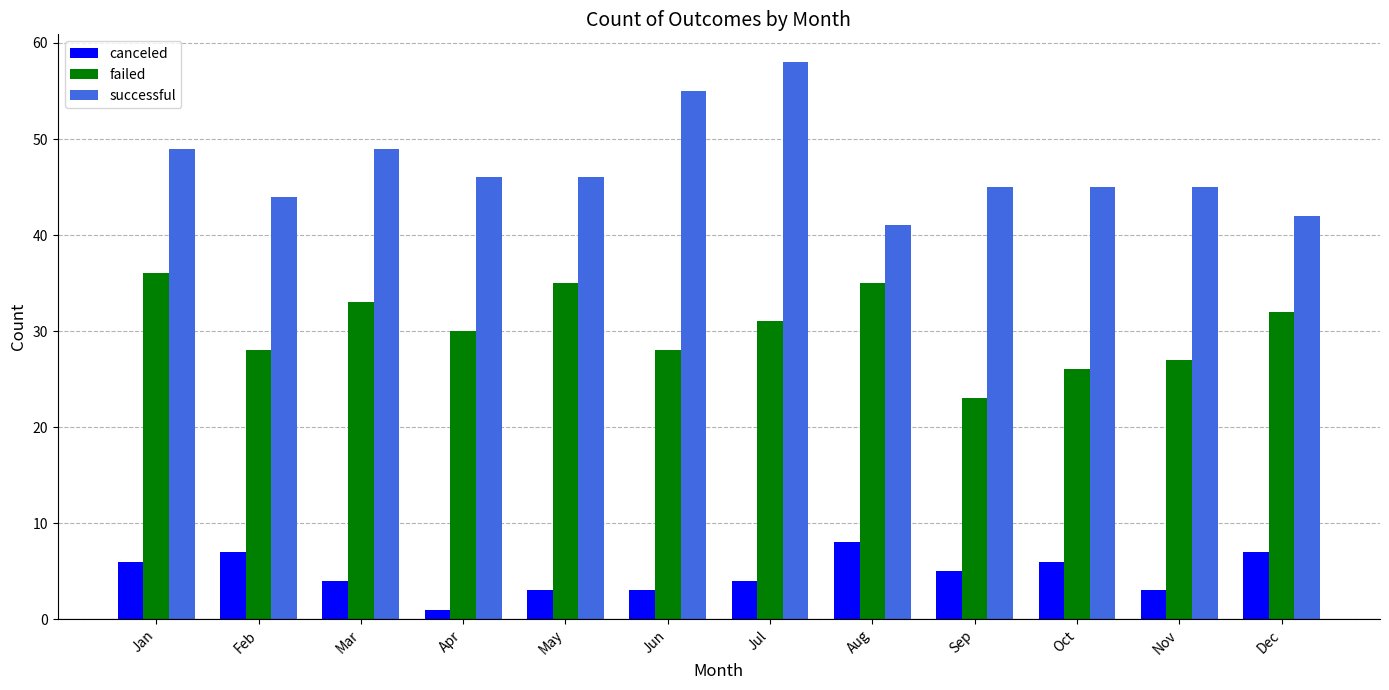

Reading left to right, what are all the values shown in this chart?

canceled: 6	7	4	1	3	3	4	8	5	6	3	7
failed: 36	28	33	30	35	28	31	35	23	26	27	32
successful: 49	44	49	46	46	55	58	41	45	45	45	42